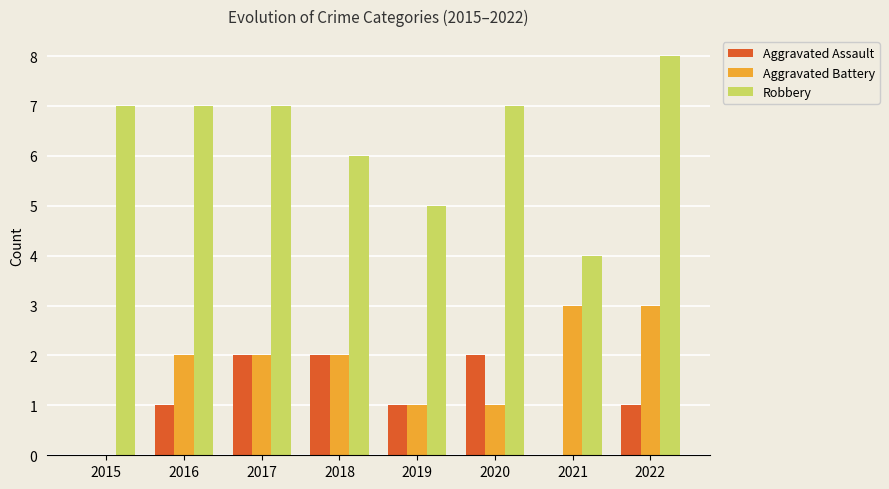

At which category does the chart reach its peak across all series?

2022